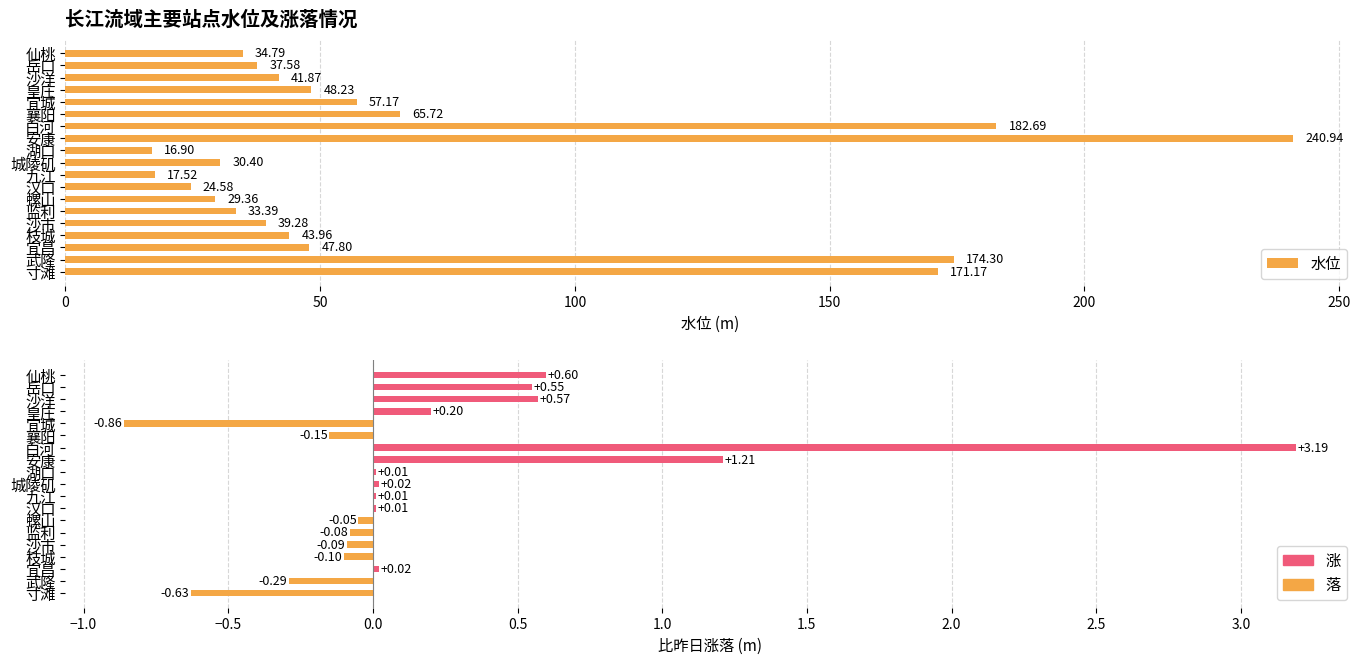

How many values in 比昨日+涨-落 are below zero?

8